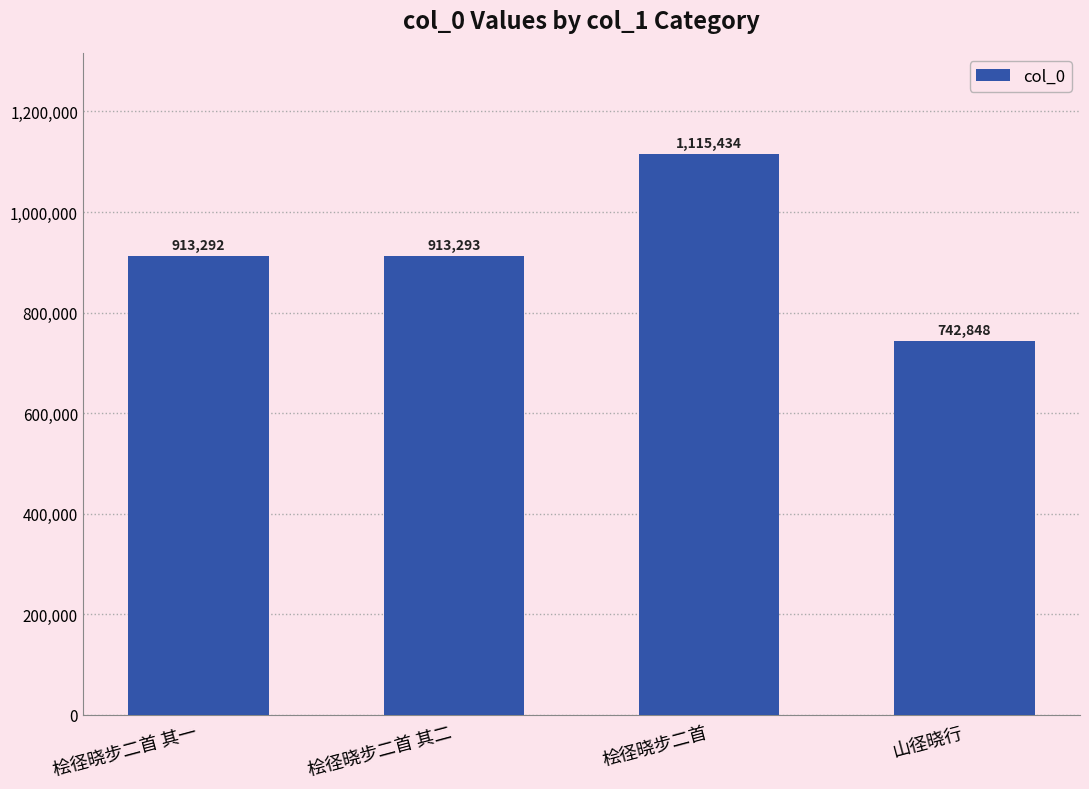

Rank the categories by value from lowest to highest.

山径晓行, 桧径晓步二首 其一, 桧径晓步二首 其二, 桧径晓步二首